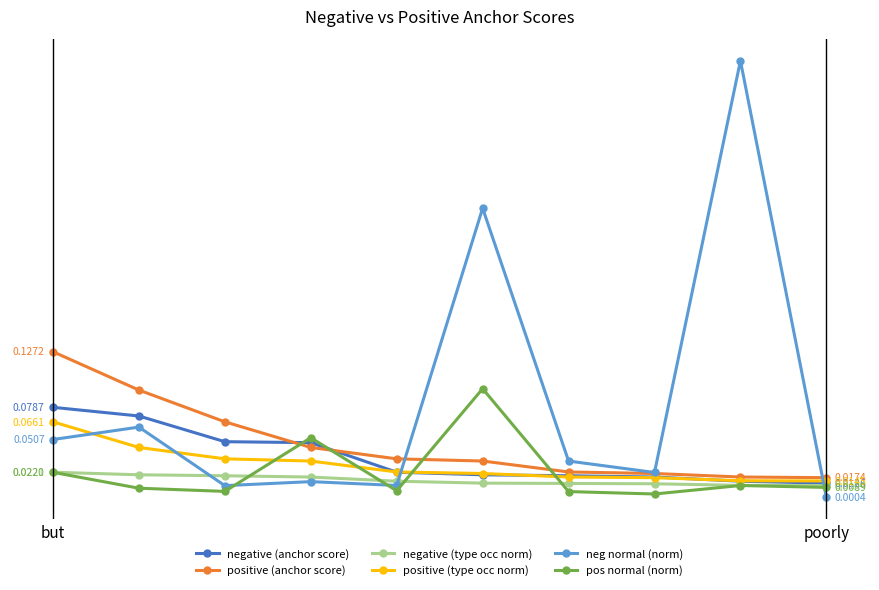

At which label does neg normal (norm) reach its minimum?

poorly